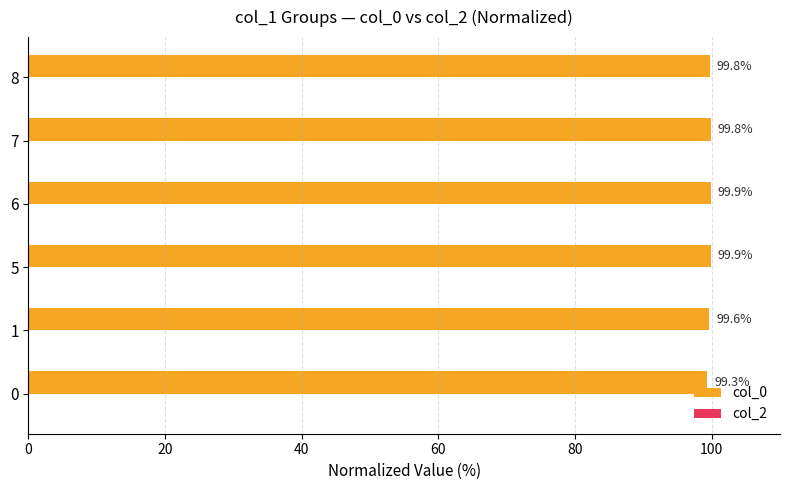

Does the chart contain any negative values?

No